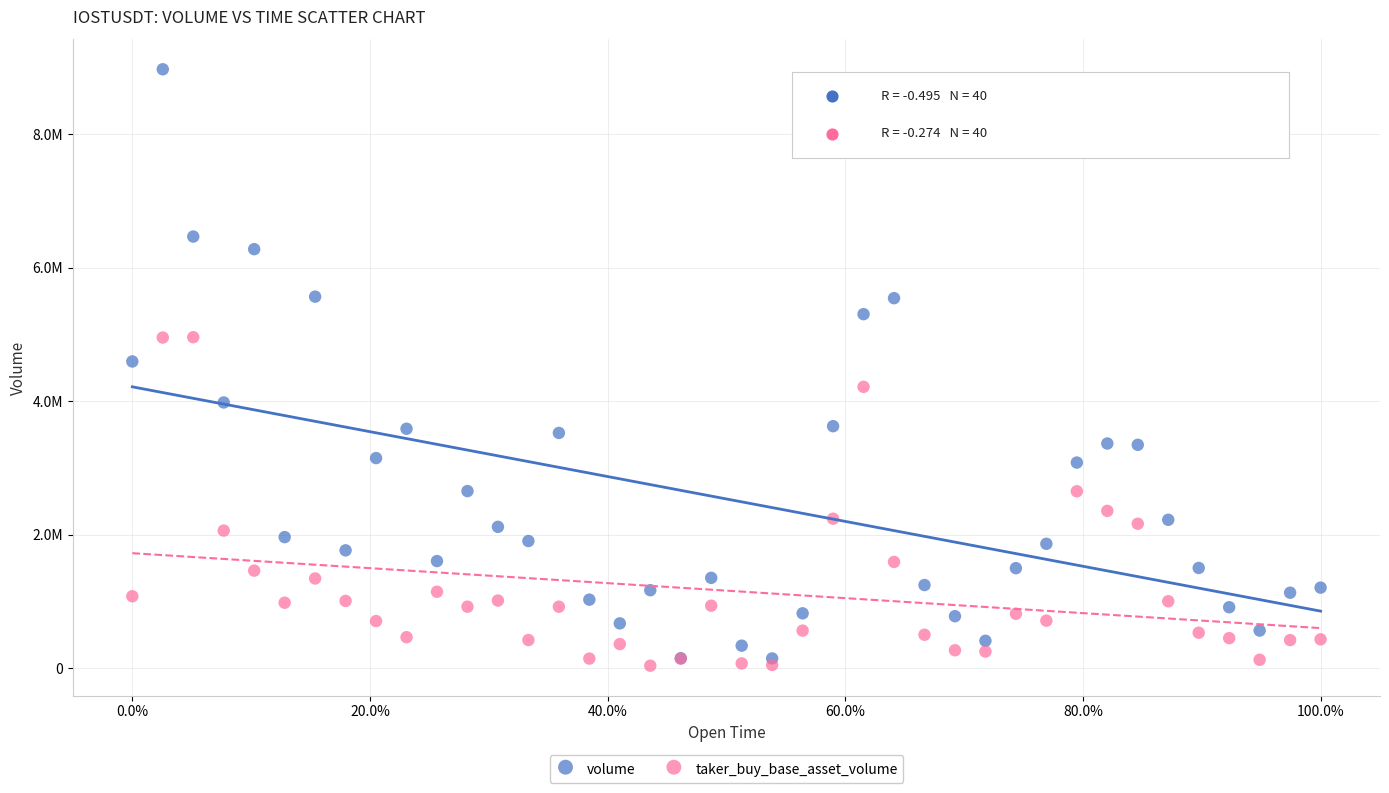

Which series reaches the minimum Y coordinate?

taker_buy_base_asset_volume